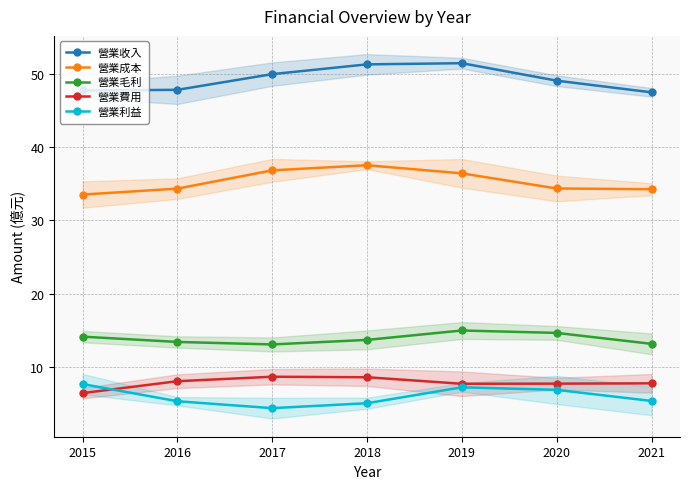

What is the average value of the 營業收入 series?

49.2